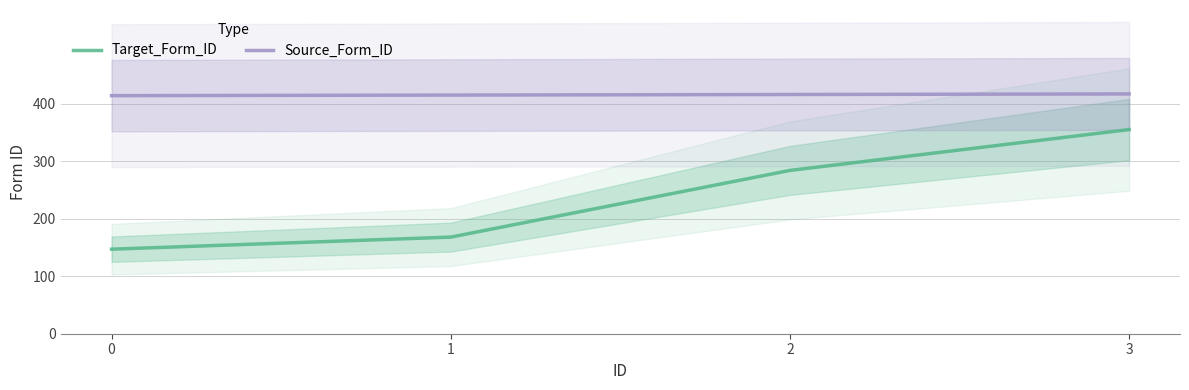

True or false: Target_Form_ID and Source_Form_ID intersect in this chart.

False